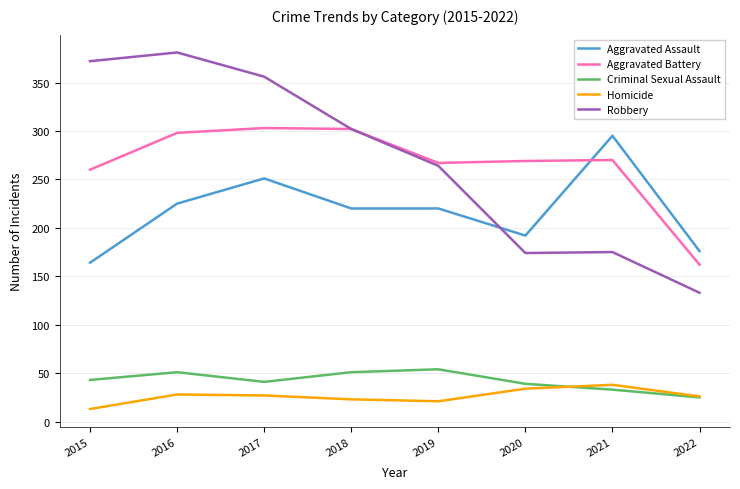

What is the difference between the maximum and second lowest values in the Aggravated Assault series?

119